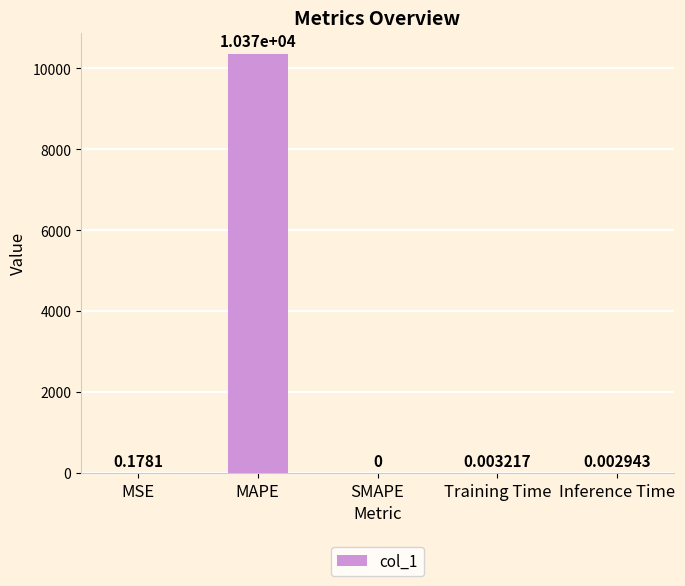

Where is the data nearest to the value 5183?

MSE